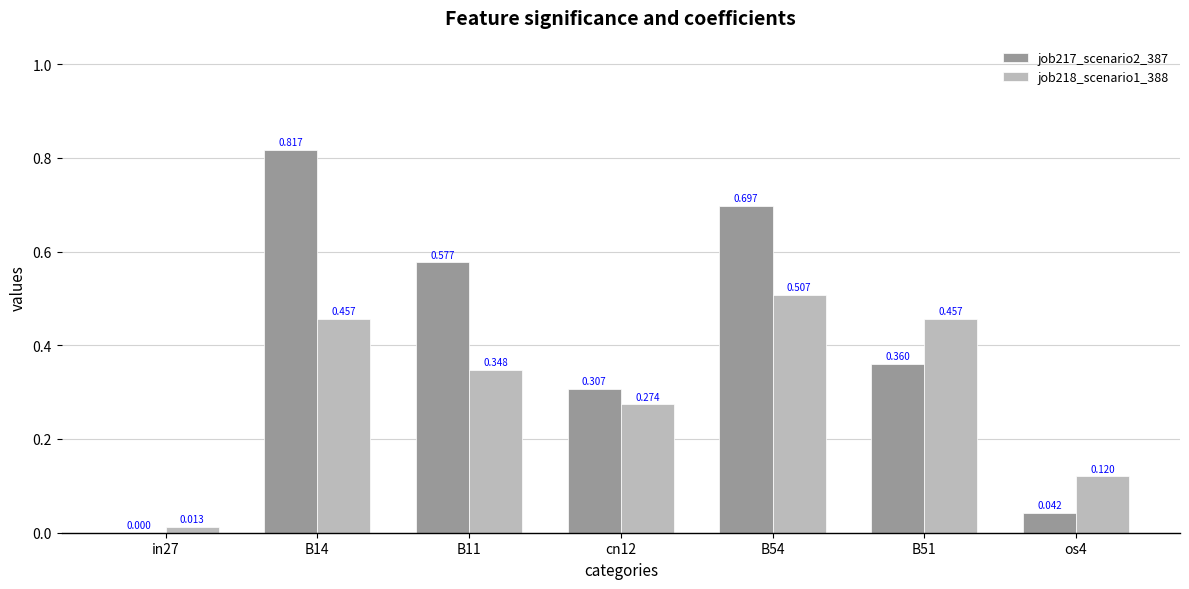

Is the value of job217_scenario2_387 at in27 greater than the value of job218_scenario1_388 at os4?

No